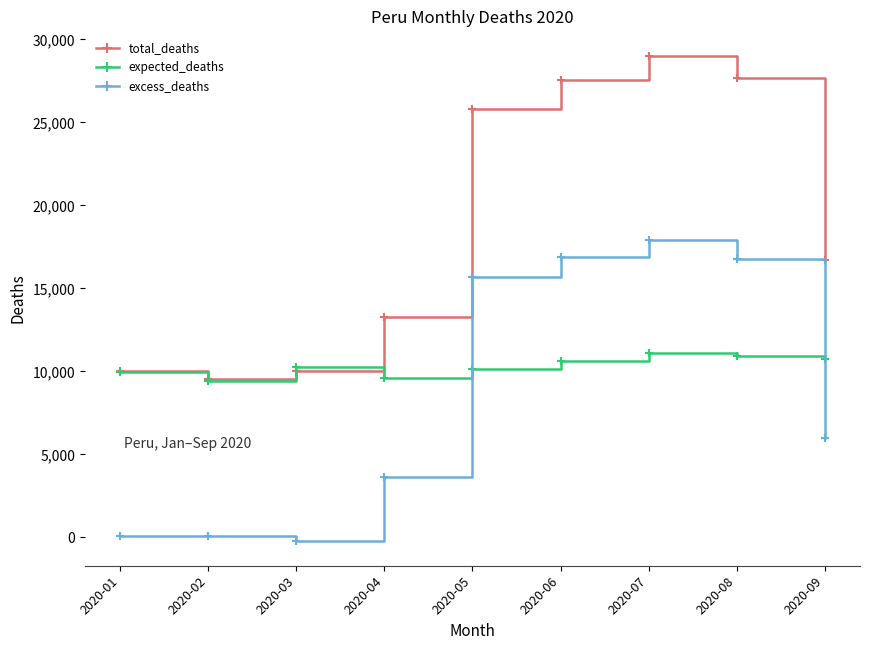

What is the difference between the maximum and minimum values in the excess_deaths series?

18183.7